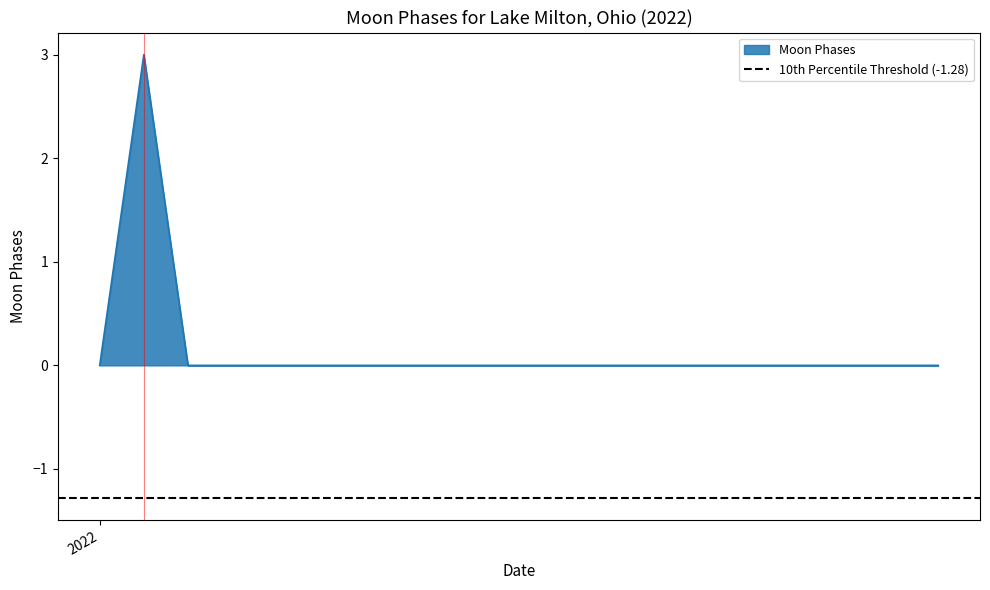

Reading left to right, transcribe all the data shown in this chart.

0	3	0	0	0	0	0	0	0	0	0	0	0	0	0	0	0	0	0	0